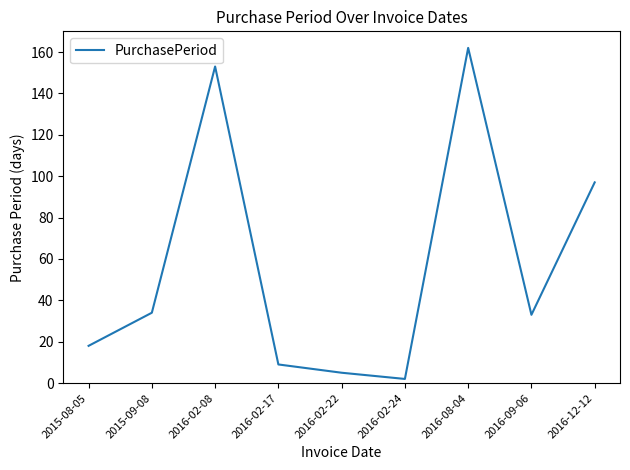

How many lines are shown in the chart?

1